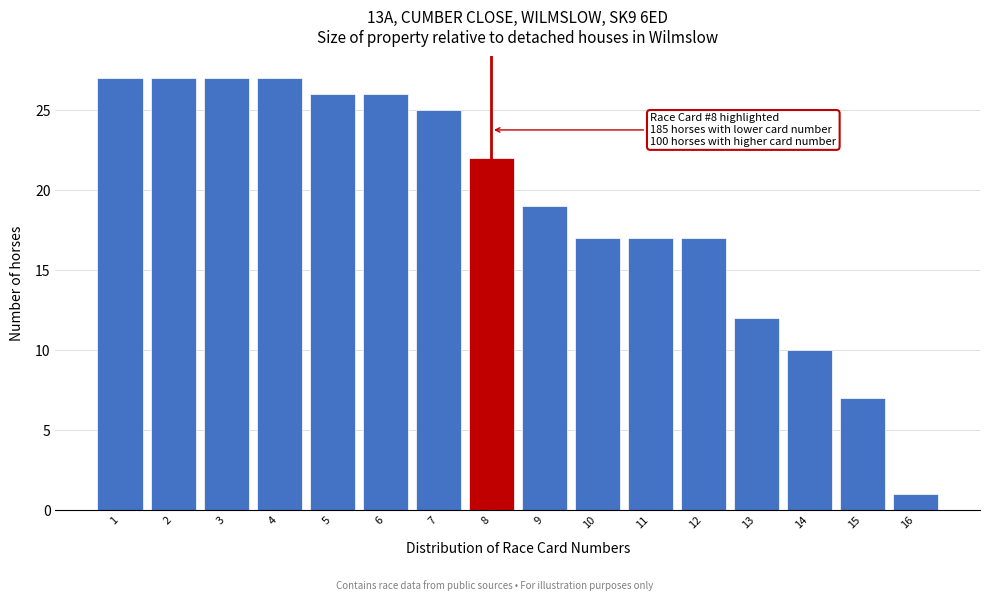

Reading right to left, transcribe all the data shown in this chart.

16=1	15=7	14=10	13=12	12=17	11=17	10=17	9=19	8=22	7=25	6=26	5=26	4=27	3=27	2=27	1=27